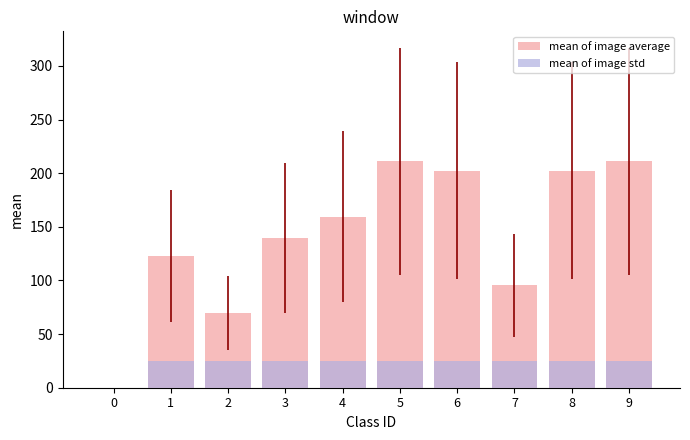

What is the value of the mean of image average bar at the 2nd from the left?

122.7